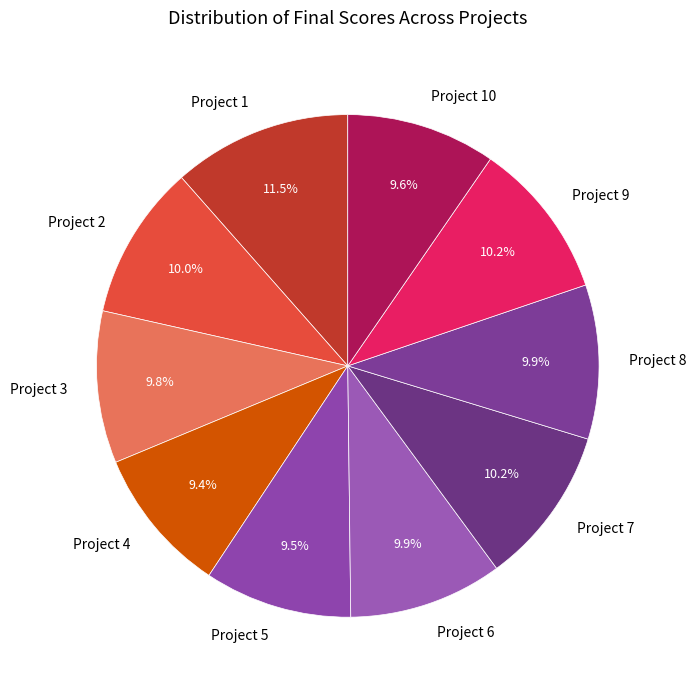

Does Project 7 represent more than half of the total?

No